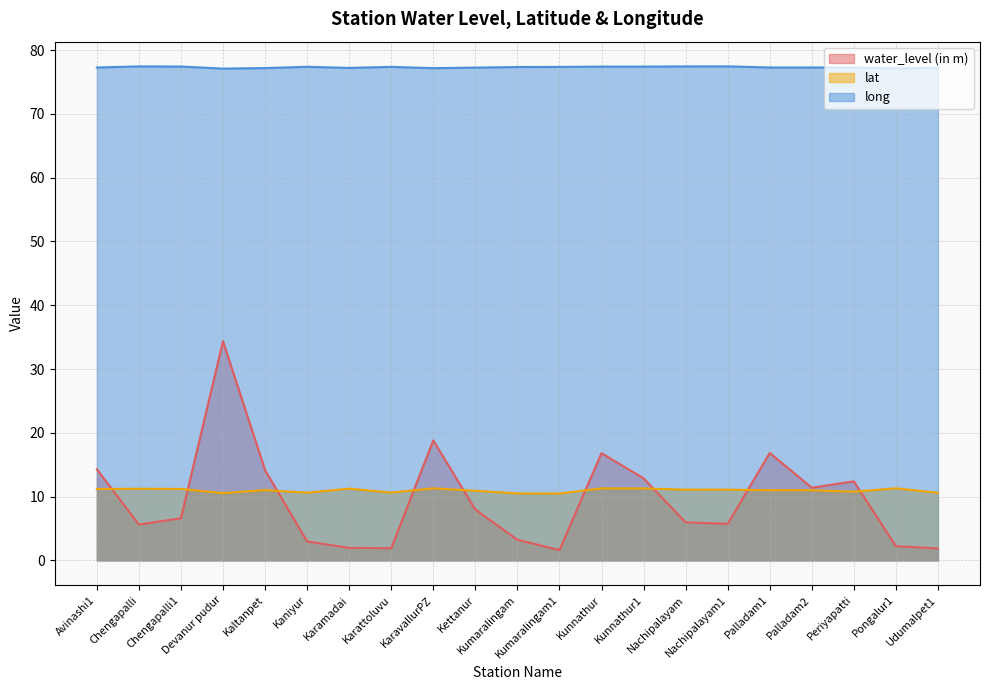

What is the average value of the water_level (in m) series?

9.5